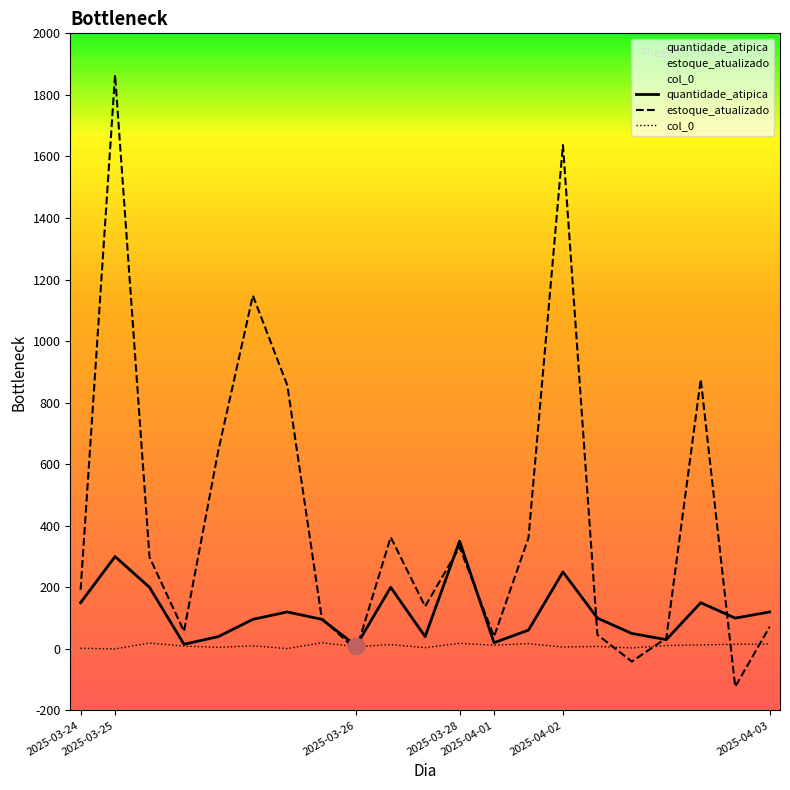

Which series has the largest range (max minus min)?

estoque_atualizado